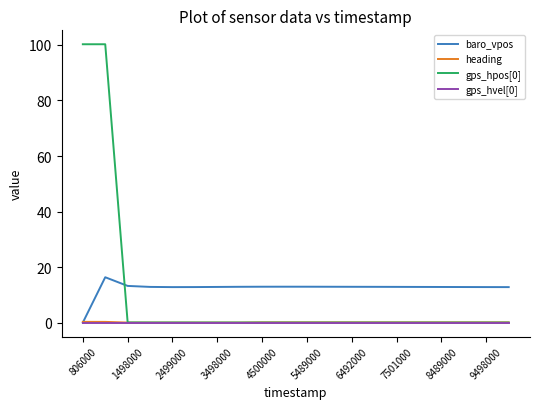

What is the maximum value for baro_vpos?

16.3